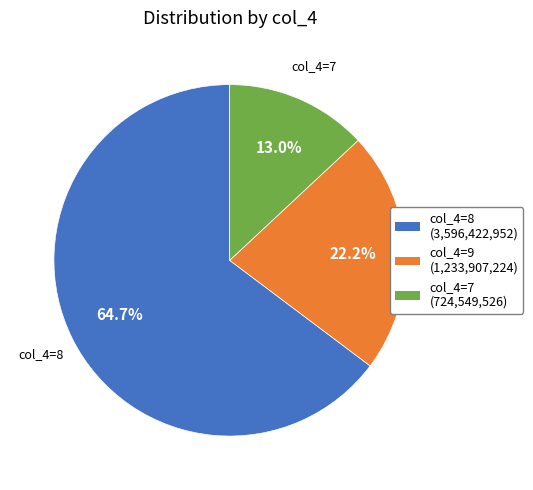

How many slices are in this pie chart?

3